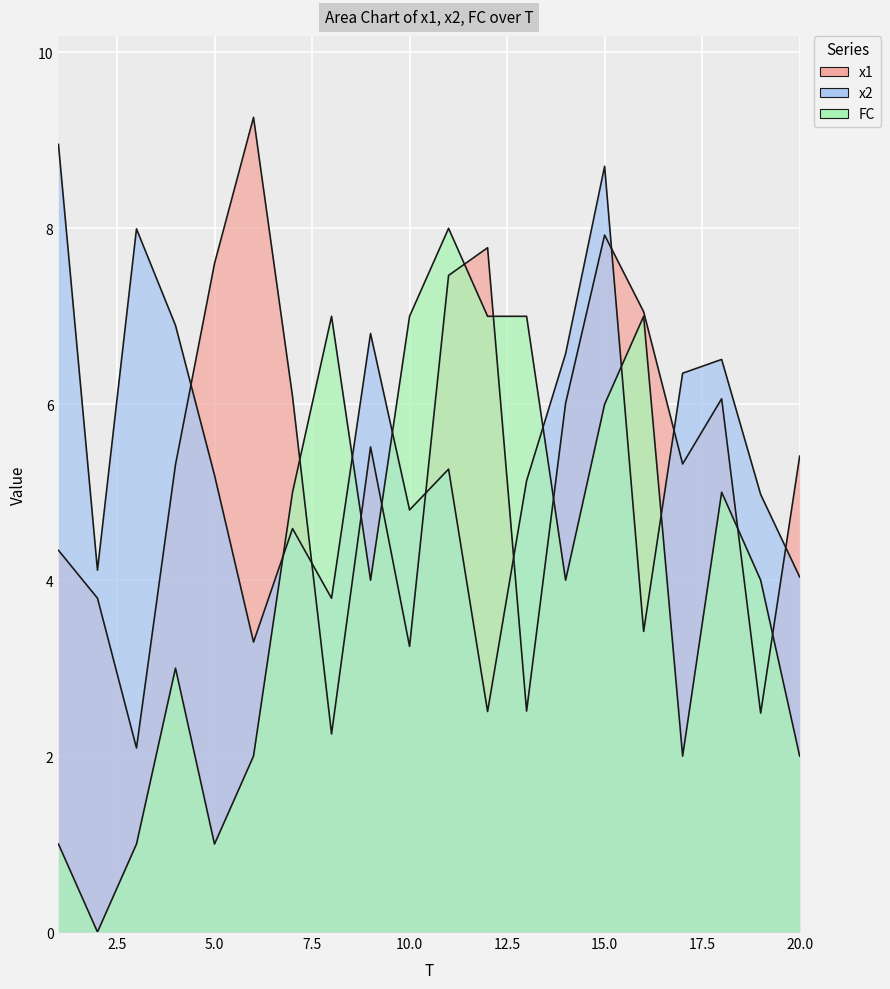

The value of x2 at 13 is 5.1. True or false?

True